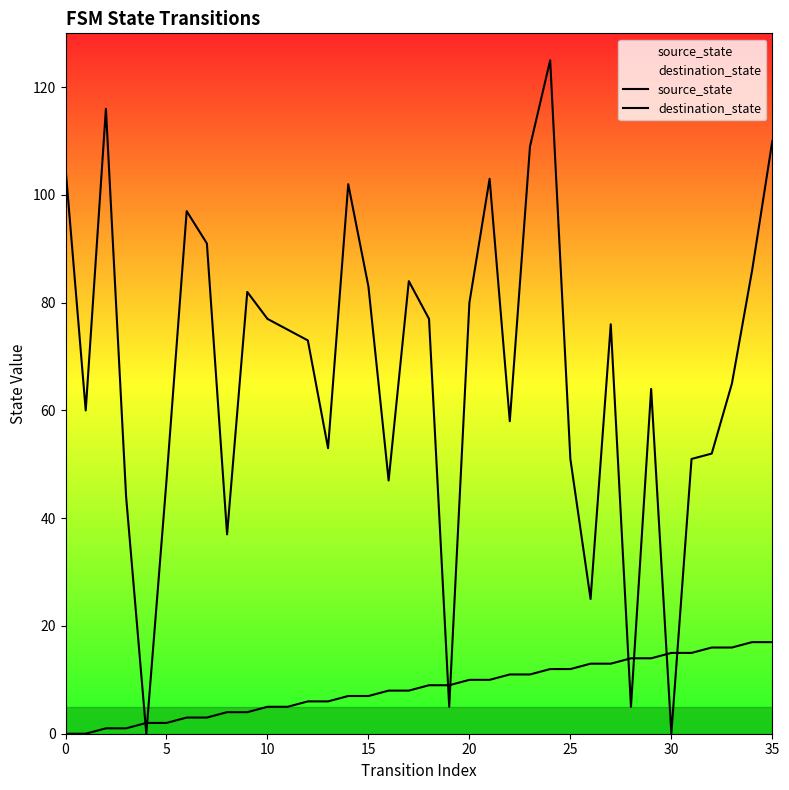

How many data points in source_state are above 9?

16